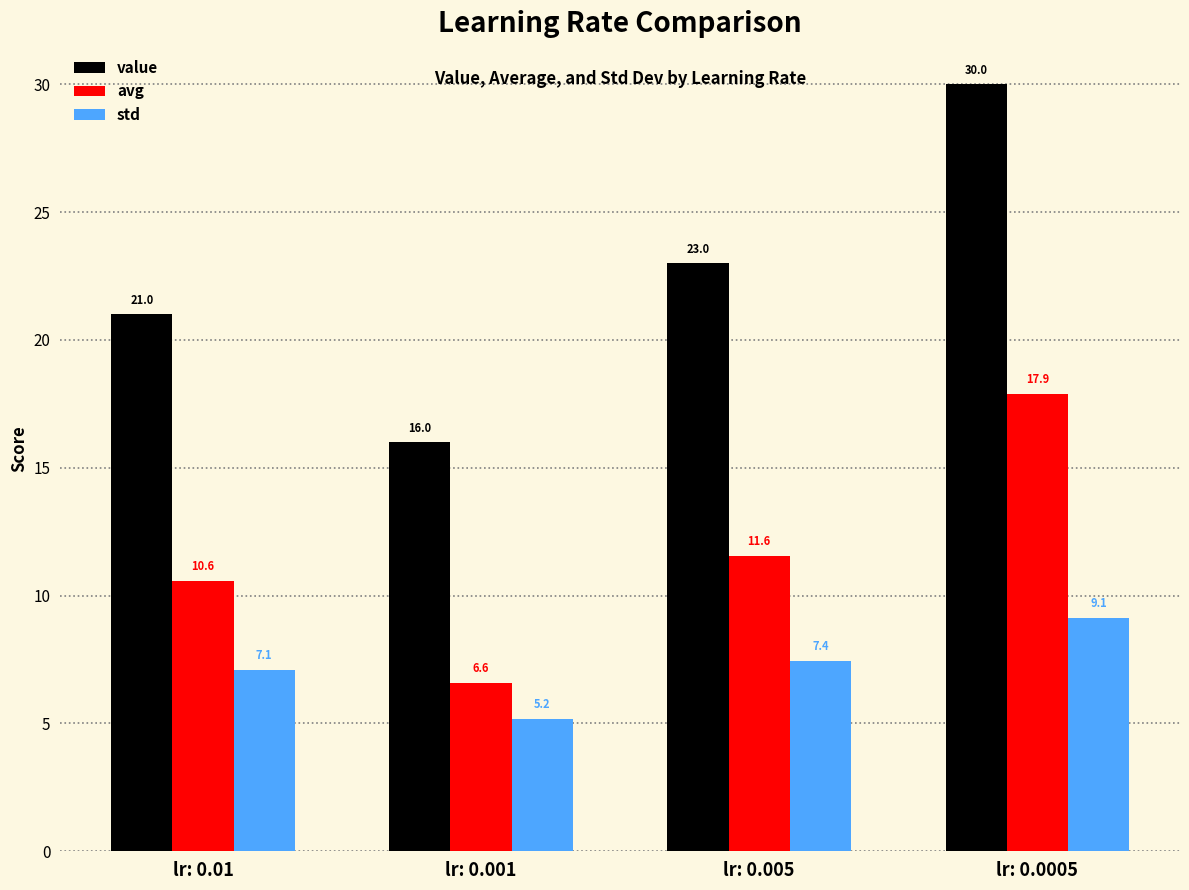

Reading left to right, transcribe all the data shown in this chart.

value: lr: 0.01=21.0	lr: 0.001=16.0	lr: 0.005=23.0	lr: 0.0005=30.0
avg: lr: 0.01=10.6	lr: 0.001=6.6	lr: 0.005=11.6	lr: 0.0005=17.9
std: lr: 0.01=7.1	lr: 0.001=5.2	lr: 0.005=7.4	lr: 0.0005=9.1